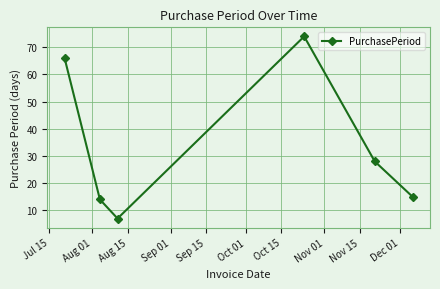

Reading left to right, list all the values displayed in this chart.

66	14	7	74	28	15